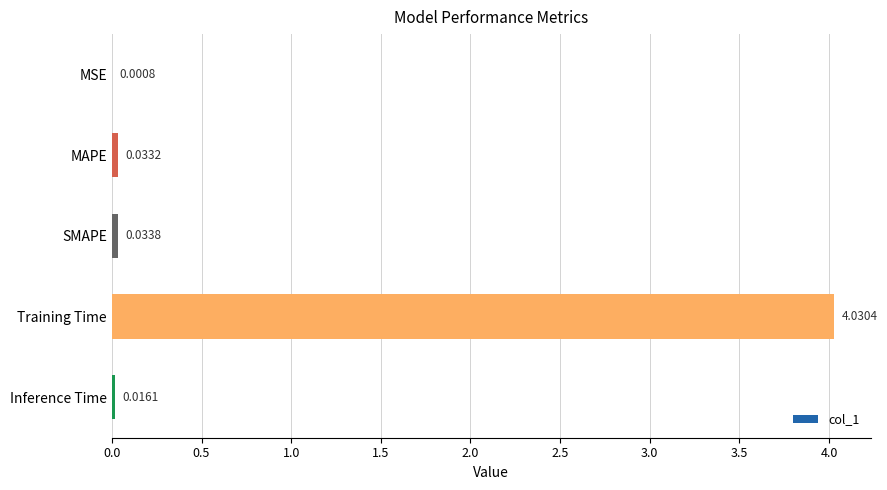

Between Training Time and MAPE, which is larger?

Training Time